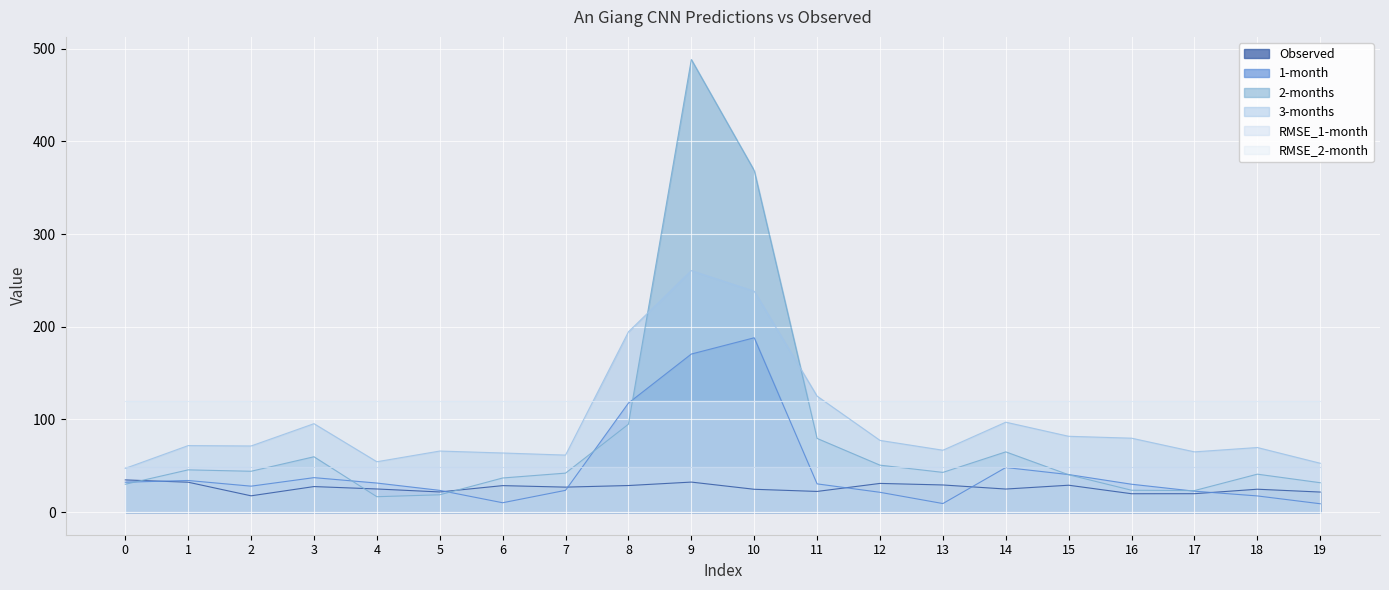

How many lines are shown in the chart?

6